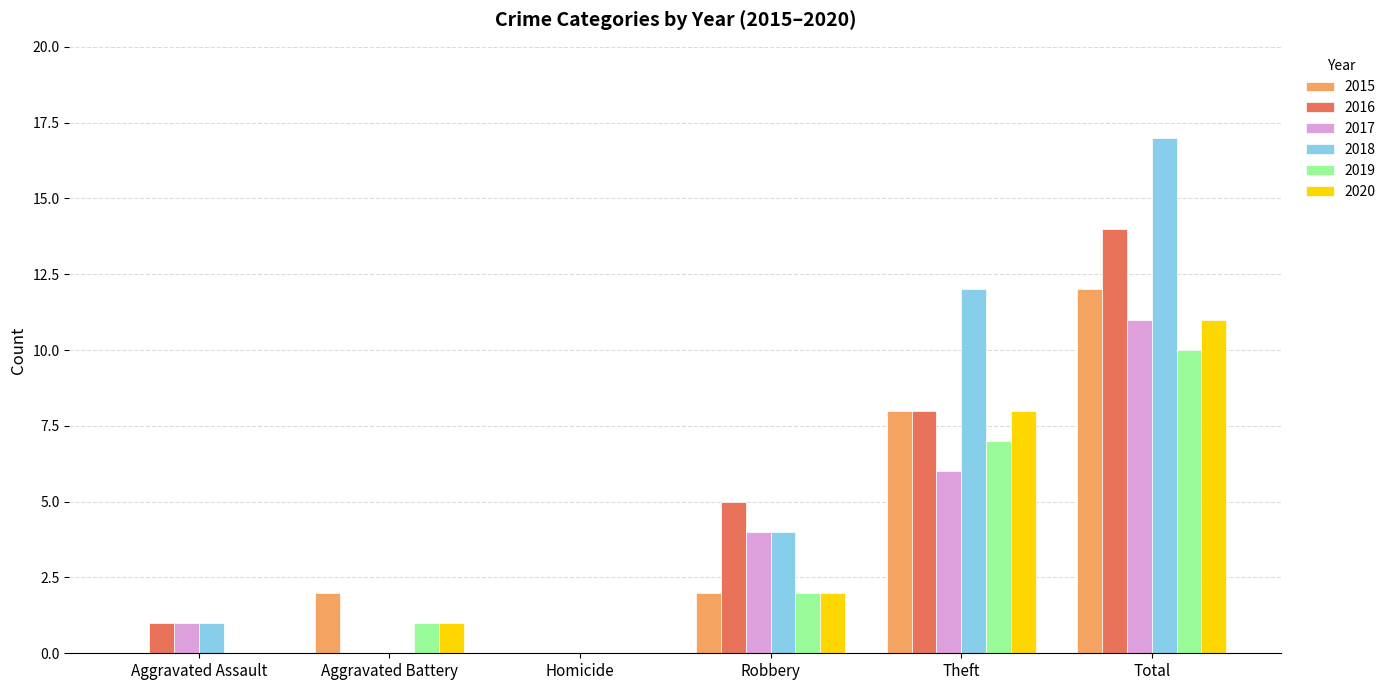

What is the sum of the 2016 values at Theft and Total?

22